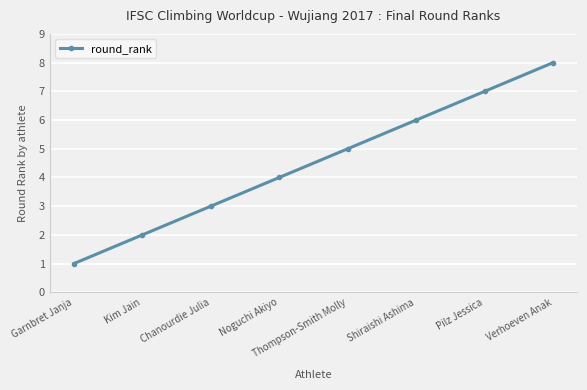

Is it true that the value at Chanourdie Julia is 1?

False